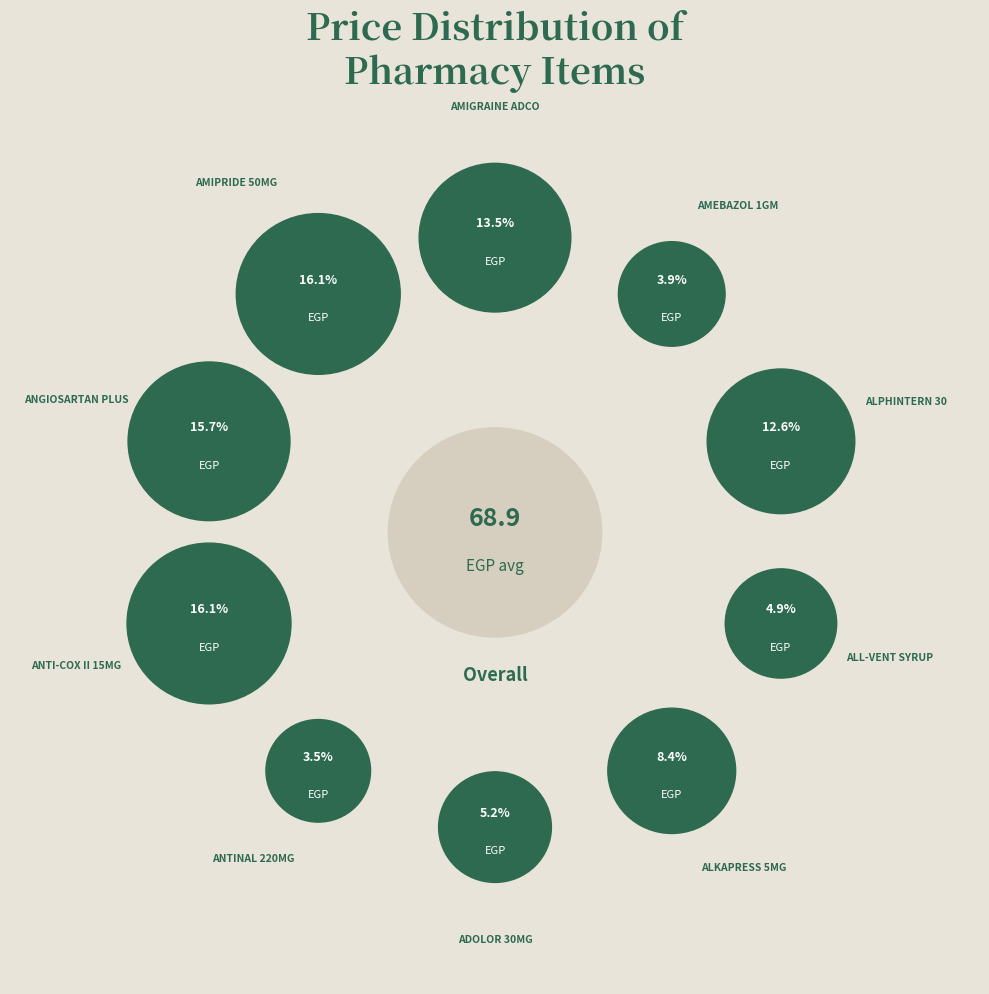

To the nearest percent, what is the average slice percentage?

10%